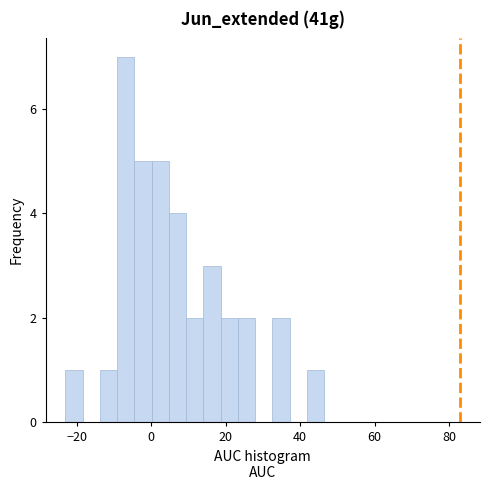

Around what value on the x-axis is the tallest bar? Give the approximate position of its centre, as read against the axis.

-6